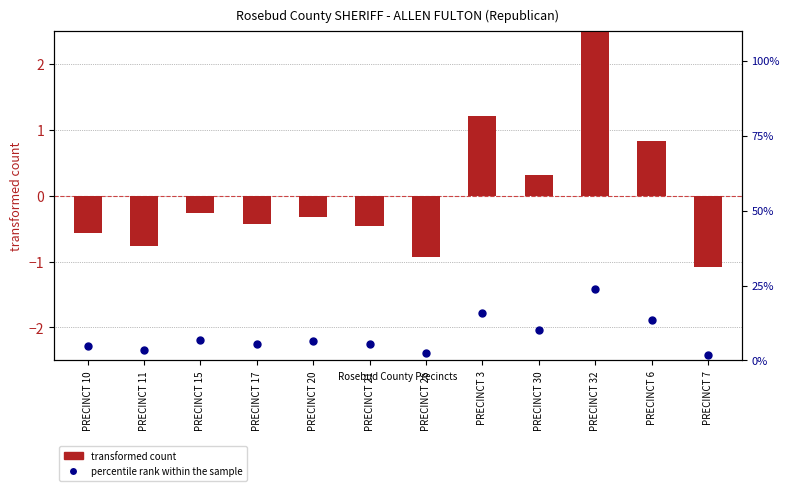

Which series has the largest total across all categories?

percentile rank within the sample